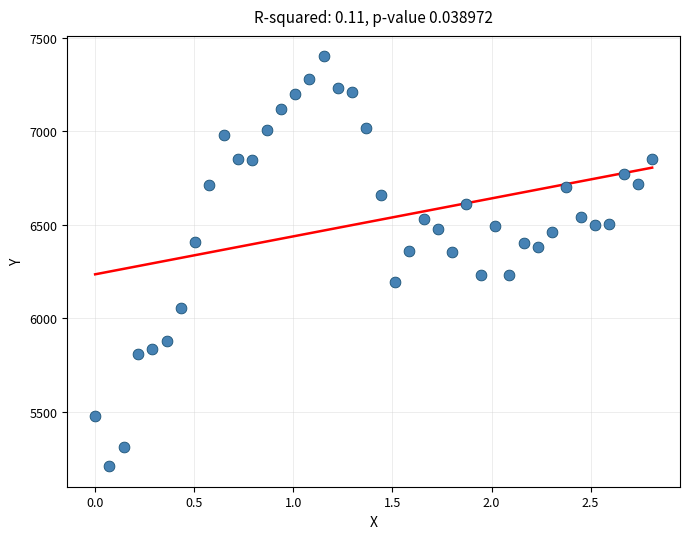

What is the range of X values (max minus min)?

2.8